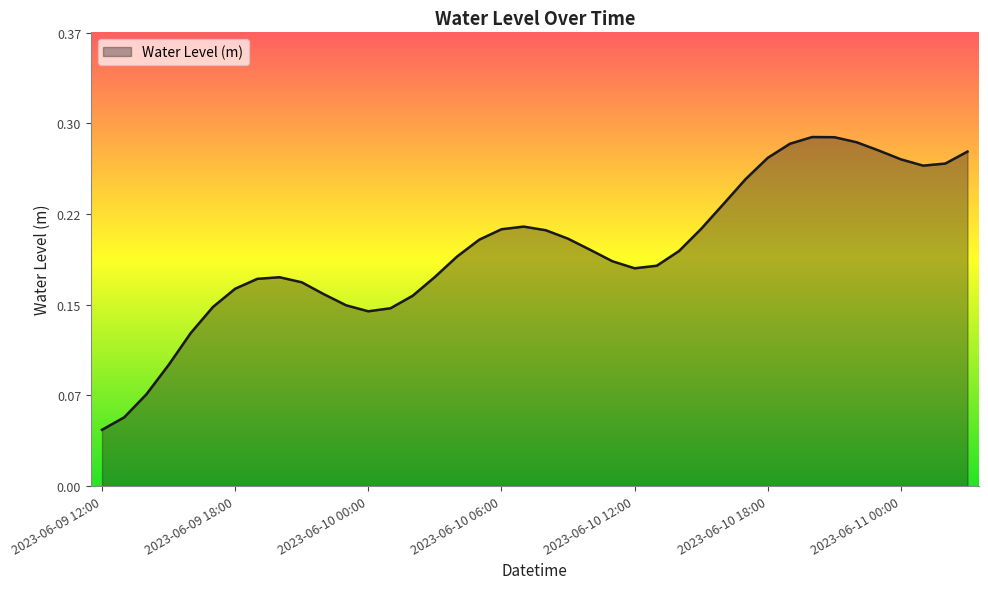

Does the chart display data point markers on the line(s)?

No